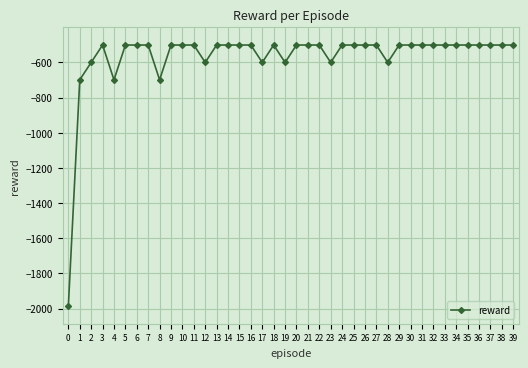

Is this an area chart (filled region under the line)?

No